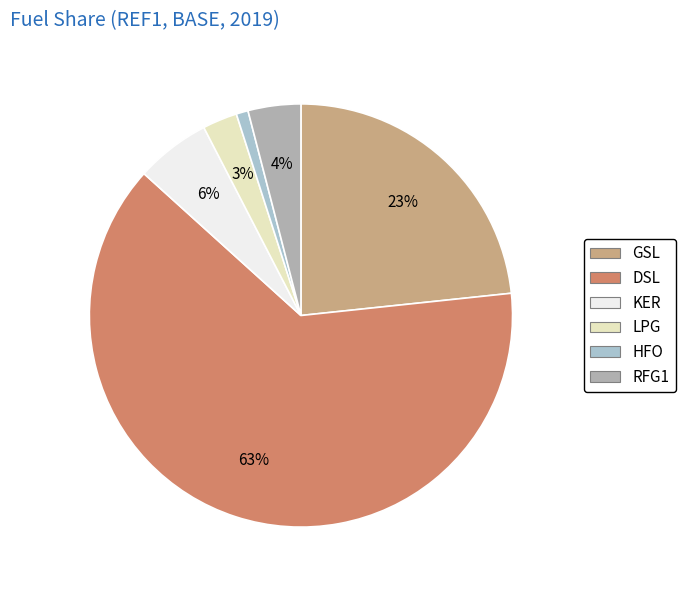

To the nearest percent, what is the combined percentage of KER and RFG1?

10%